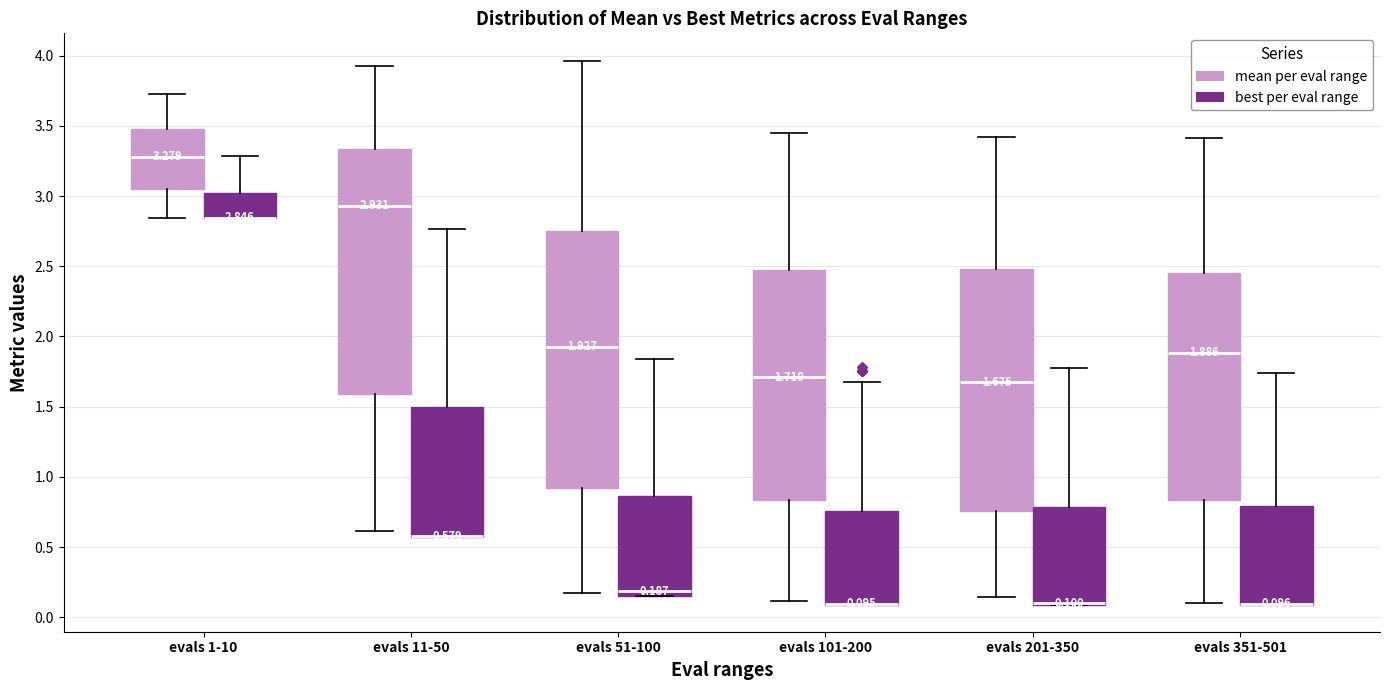

Comparing the boxes themselves (not the whiskers), which one is the tallest?

evals 51-100 (mean per eval range)